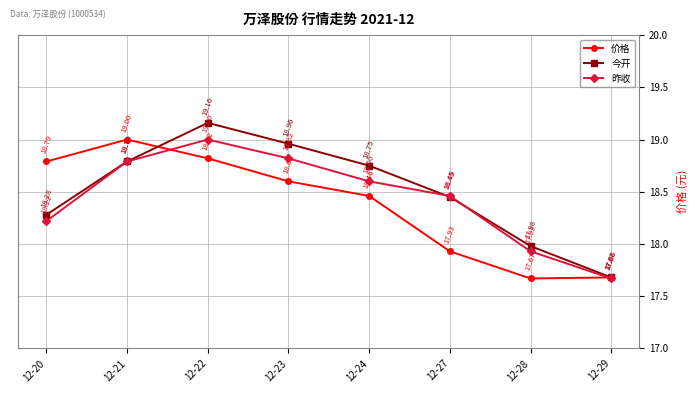

In 昨收, how many points are higher than both neighbors (excluding endpoints)?

1